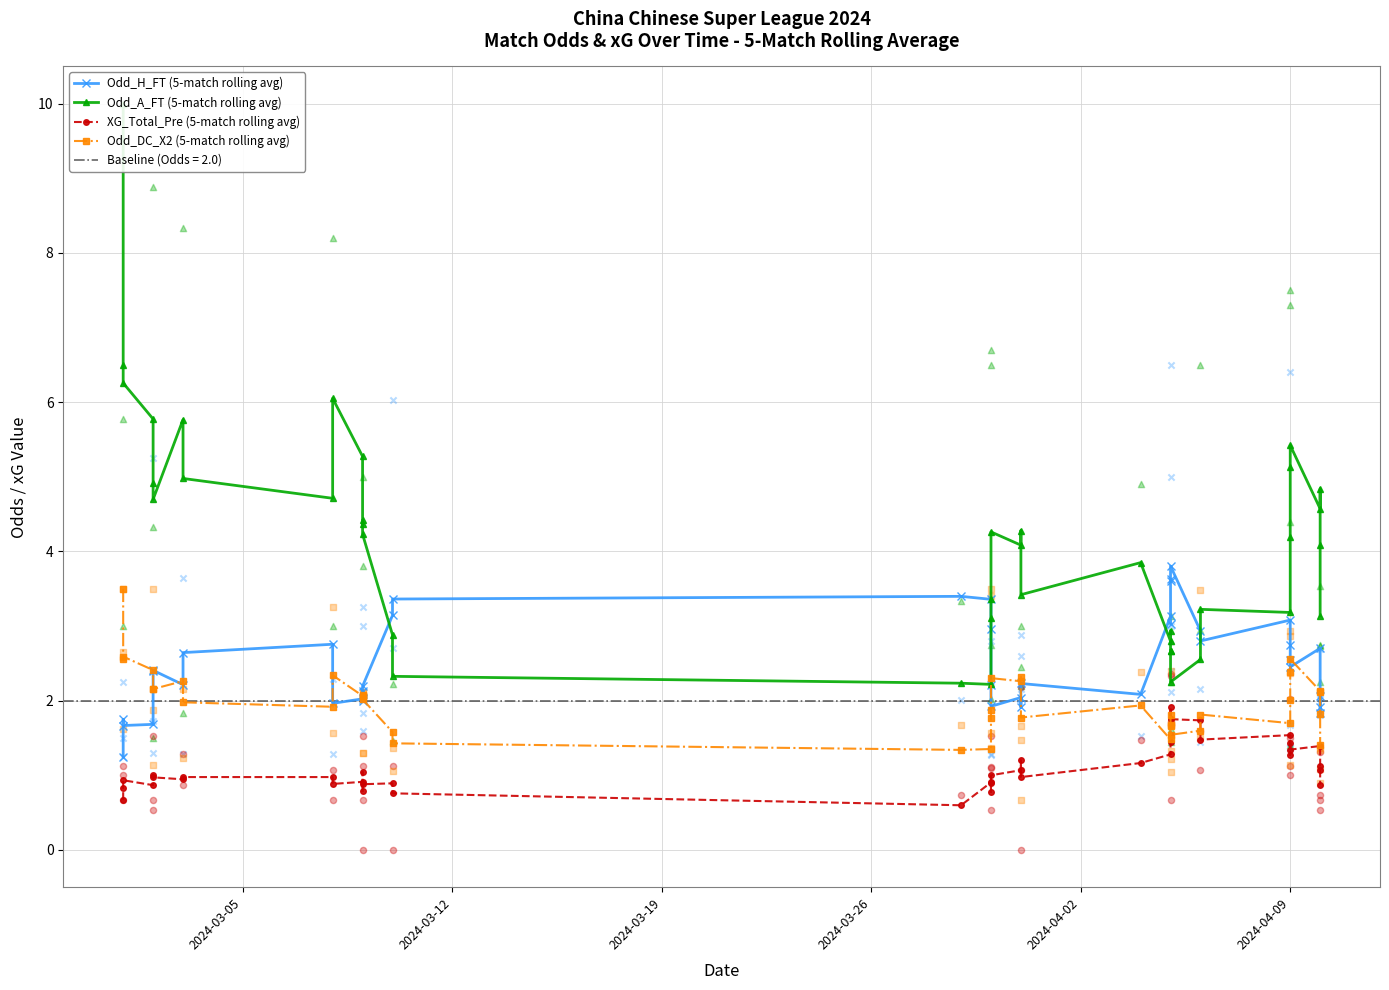

Which series has the widest spread of Y values?

Odd_A_FT (5-match rolling avg)